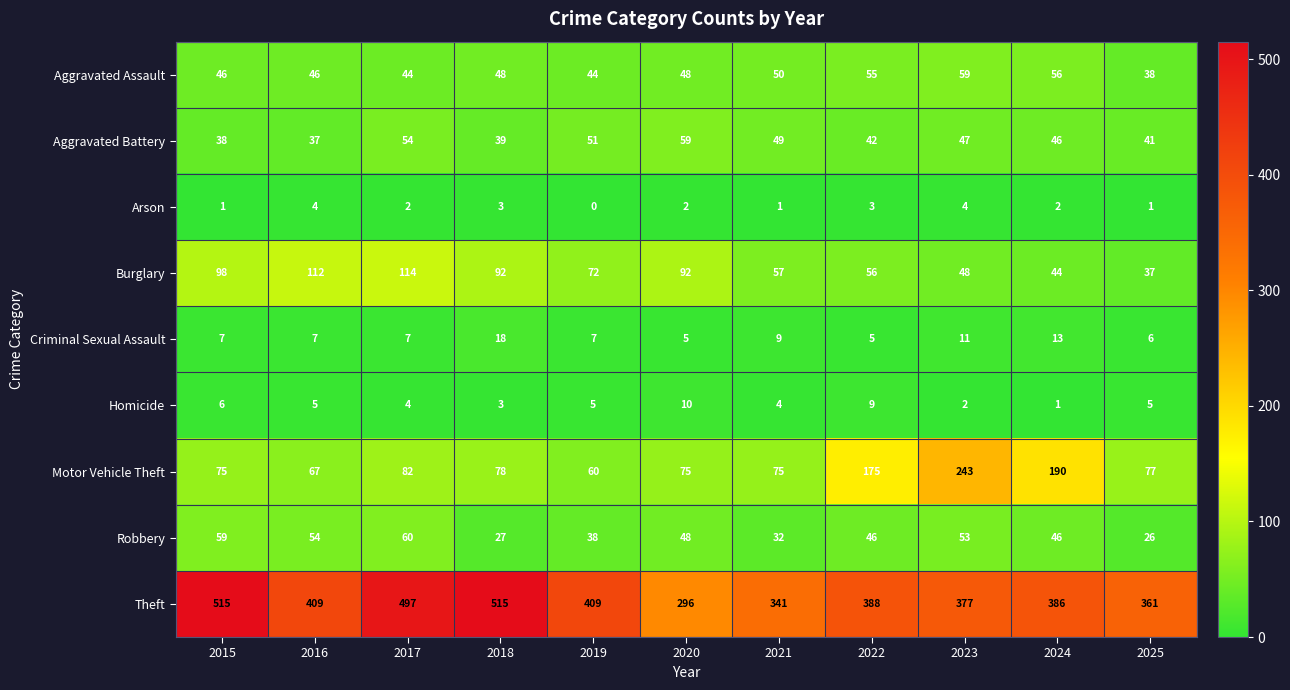

What is the maximum value shown in the chart?

515